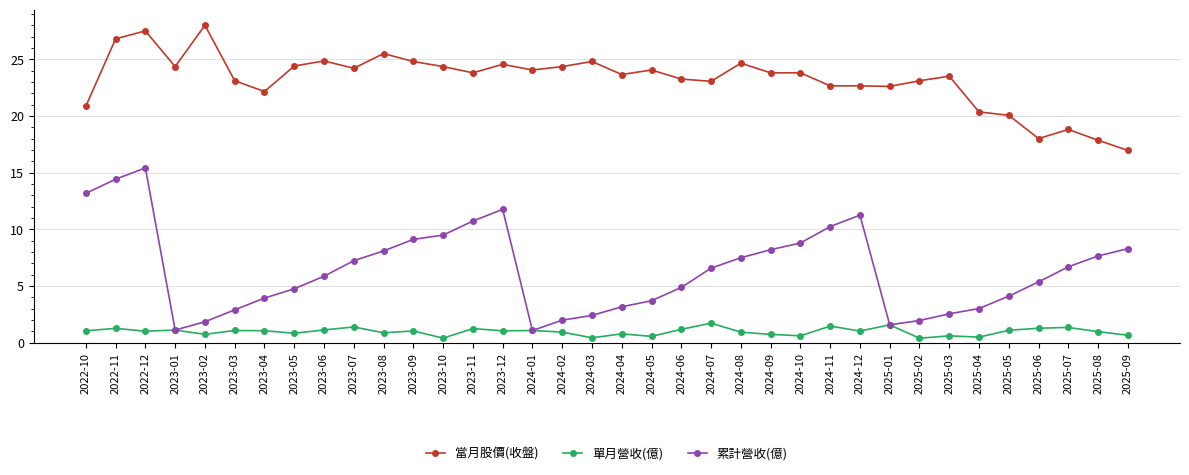

Which series has the widest spread of values?

累計營收(億)